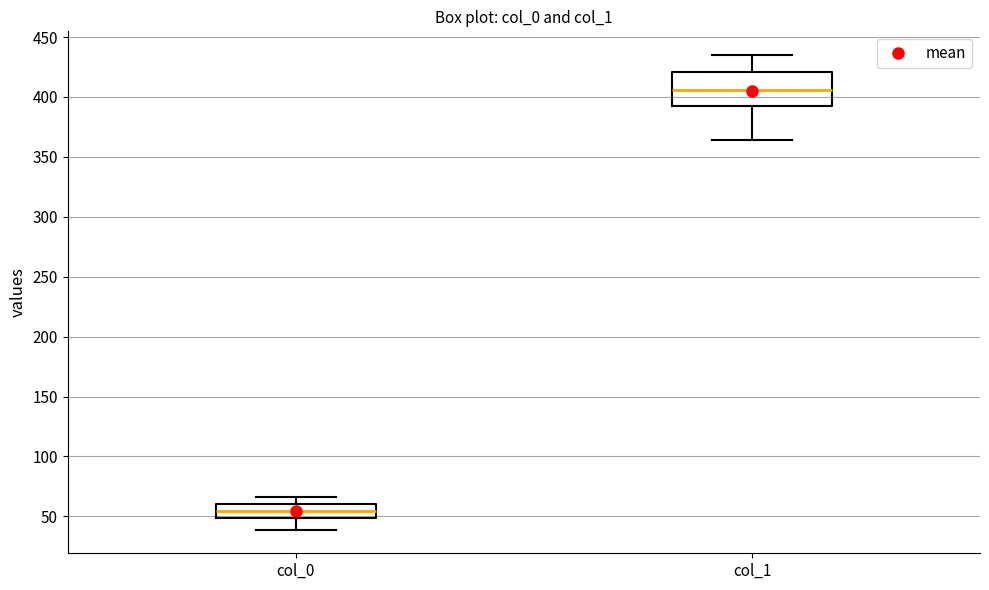

Which box has the lowest median line?

col_0